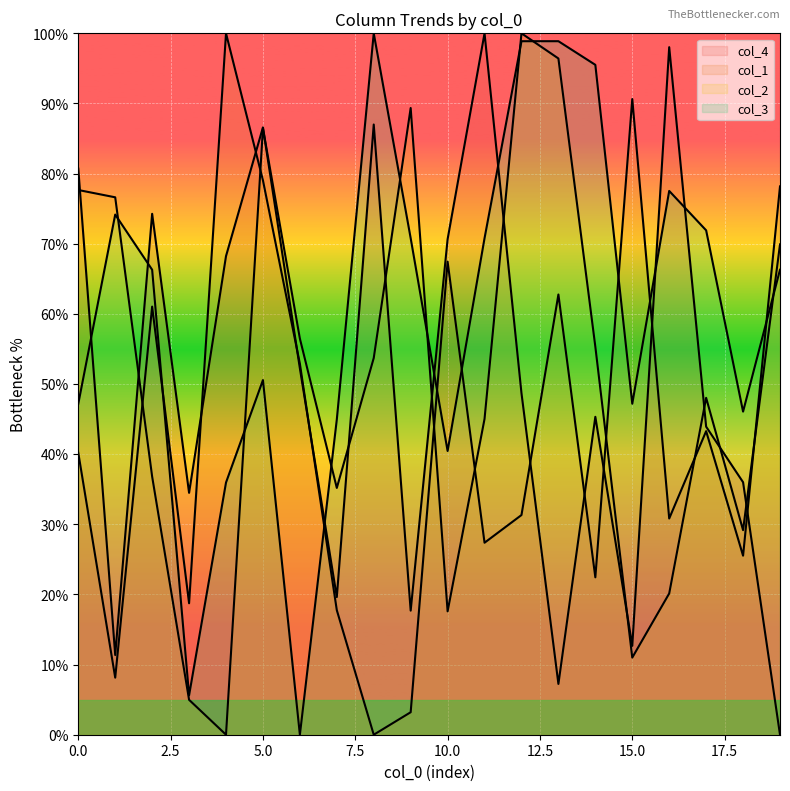

Does the chart display data point markers on the line(s)?

No